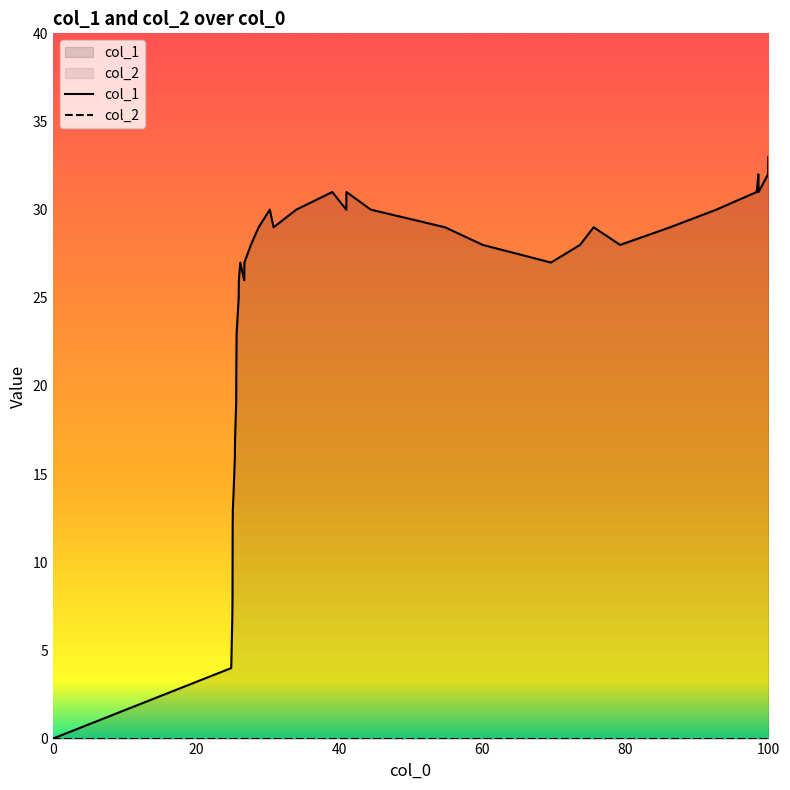

Rank the series by their average value, from lowest to highest.

col_2, col_1